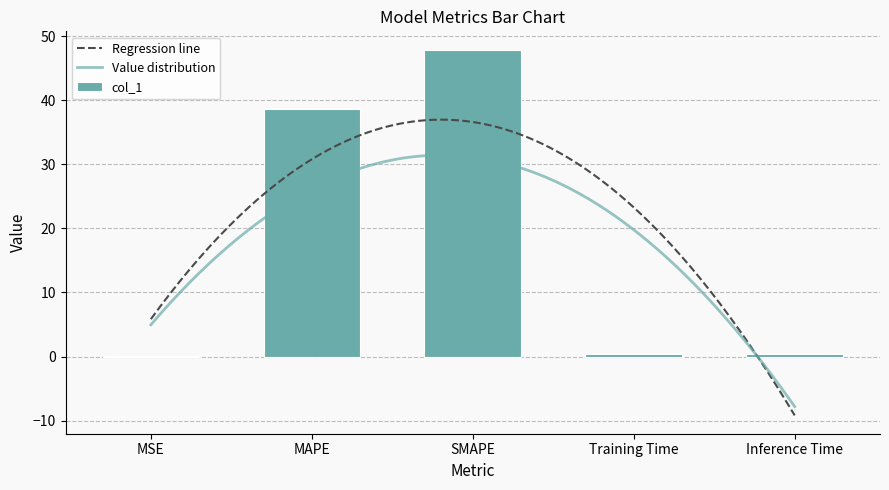

Which category has the highest value in the col_1 series?

SMAPE